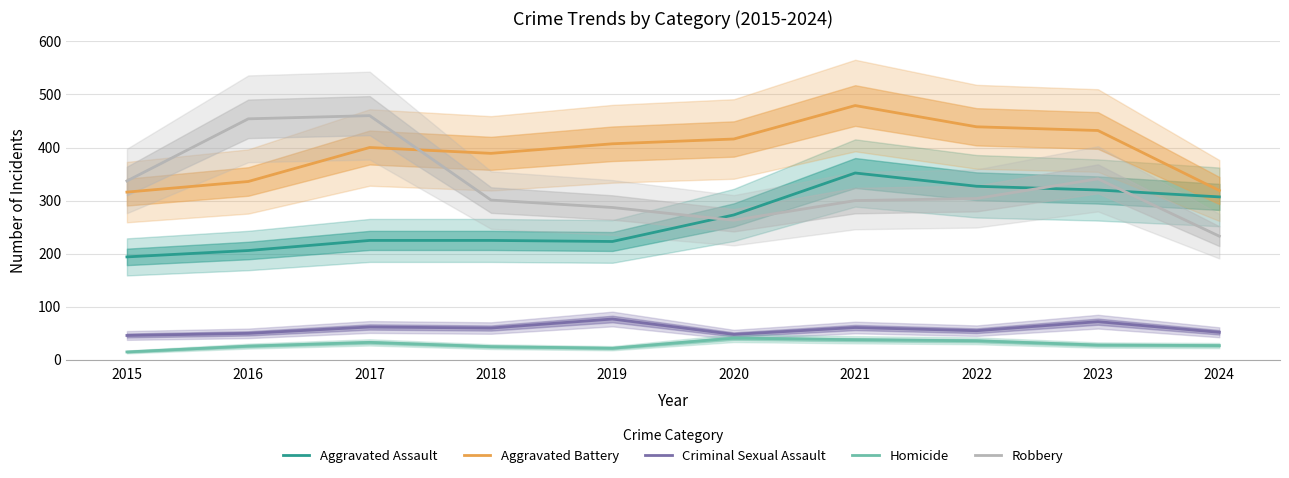

How many data points in Aggravated Battery are less than 407?

5